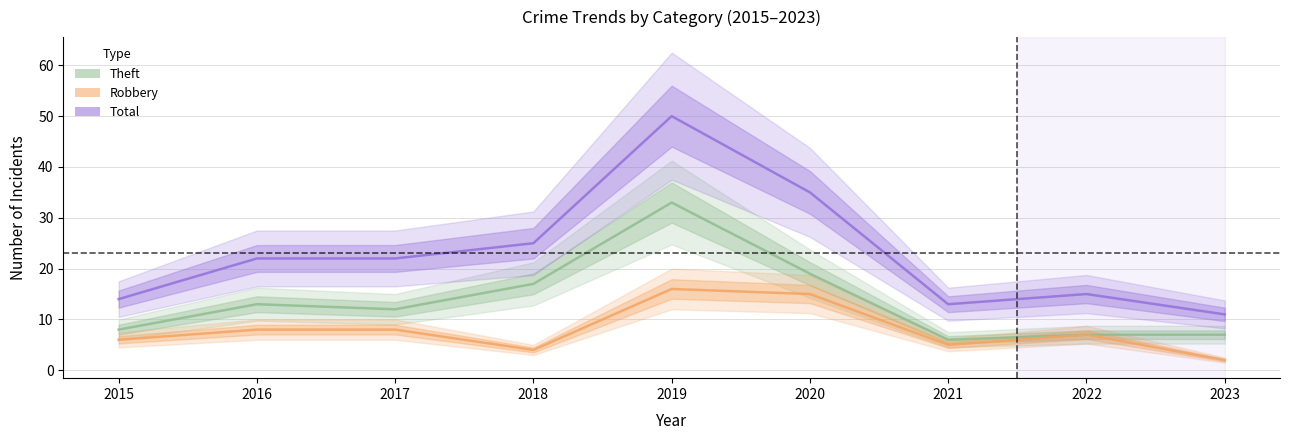

What is the difference between the maximum and second lowest values in the Theft series?

26